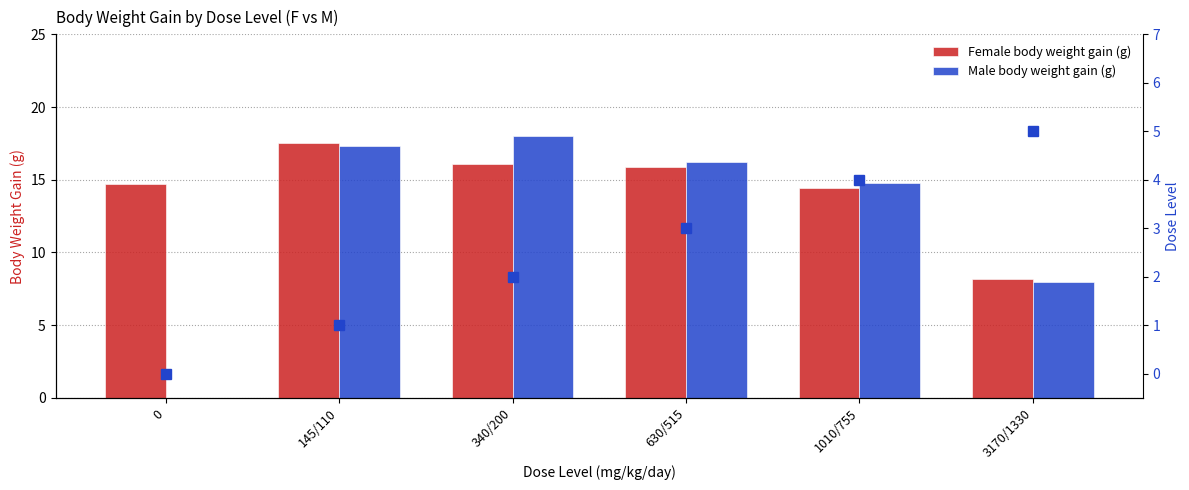

Reading left to right, extract all data points from this chart.

Female body weight gain (g): 0=14.7	145/110=17.5	340/200=16.1	630/515=15.9	1010/755=14.4	3170/1330=8.2
Male body weight gain (g): 0=0.0	145/110=17.3	340/200=18.0	630/515=16.2	1010/755=14.8	3170/1330=8.0
dose_level: 0=0.0	145/110=1.0	340/200=2.0	630/515=3.0	1010/755=4.0	3170/1330=5.0